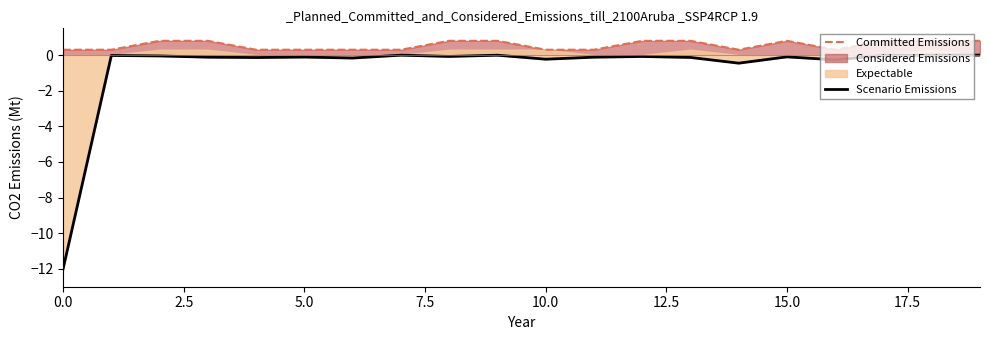

At which category is the sum across all series the highest?

19